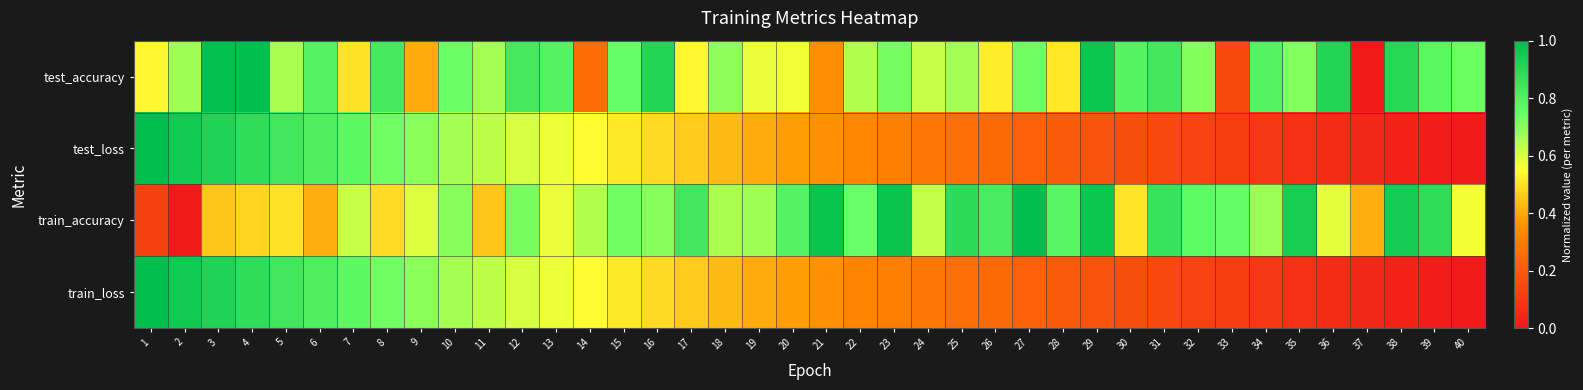

Reading left to right, what are all the values shown in this chart?

test_accuracy: 1=0.5	2=0.7	3=1.0	4=1.0	5=0.7	6=0.8	7=0.5	8=0.8	9=0.4	10=0.7	11=0.7	12=0.8	13=0.8	14=0.3	15=0.8	16=0.9	17=0.5	18=0.7	19=0.6	20=0.6	21=0.4	22=0.7	23=0.7	24=0.6	25=0.7	26=0.5	27=0.7	28=0.5	29=1.0	30=0.8	31=0.8	32=0.7	33=0.2	34=0.8	35=0.7	36=0.9	37=0.0	38=0.9	39=0.8	40=0.7
test_loss: 1=1.0	2=1.0	3=0.9	4=0.9	5=0.8	6=0.8	7=0.8	8=0.7	9=0.7	10=0.7	11=0.6	12=0.6	13=0.6	14=0.5	15=0.5	16=0.5	17=0.5	18=0.4	19=0.4	20=0.4	21=0.4	22=0.3	23=0.3	24=0.3	25=0.3	26=0.2	27=0.2	28=0.2	29=0.2	30=0.2	31=0.1	32=0.1	33=0.1	34=0.1	35=0.1	36=0.1	37=0.0	38=0.0	39=0.0	40=0.0
train_accuracy: 1=0.1	2=0.0	3=0.5	4=0.5	5=0.5	6=0.4	7=0.6	8=0.5	9=0.6	10=0.7	11=0.4	12=0.7	13=0.6	14=0.6	15=0.7	16=0.7	17=0.8	18=0.7	19=0.7	20=0.8	21=1.0	22=0.7	23=1.0	24=0.6	25=0.9	26=0.8	27=1.0	28=0.8	29=1.0	30=0.5	31=0.9	32=0.8	33=0.8	34=0.7	35=0.9	36=0.6	37=0.4	38=0.9	39=0.9	40=0.6
train_loss: 1=1.0	2=1.0	3=0.9	4=0.9	5=0.8	6=0.8	7=0.8	8=0.7	9=0.7	10=0.7	11=0.6	12=0.6	13=0.6	14=0.5	15=0.5	16=0.5	17=0.5	18=0.4	19=0.4	20=0.4	21=0.4	22=0.3	23=0.3	24=0.3	25=0.3	26=0.2	27=0.2	28=0.2	29=0.2	30=0.2	31=0.1	32=0.1	33=0.1	34=0.1	35=0.1	36=0.1	37=0.0	38=0.0	39=0.0	40=0.0